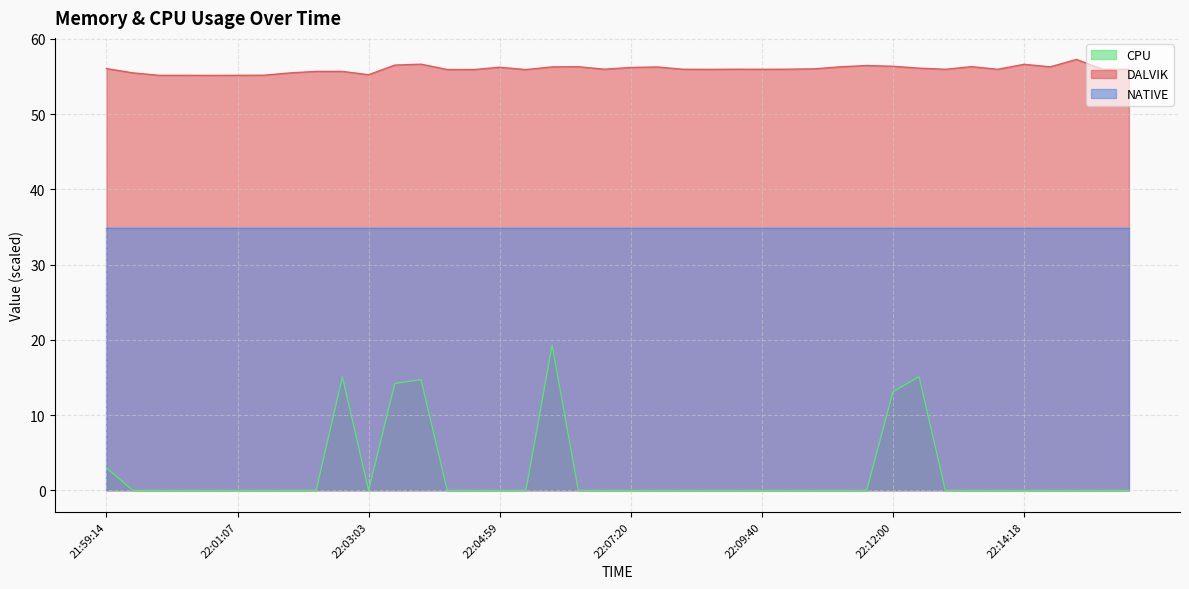

What are all the series names shown in the legend?

CPU, DALVIK, NATIVE